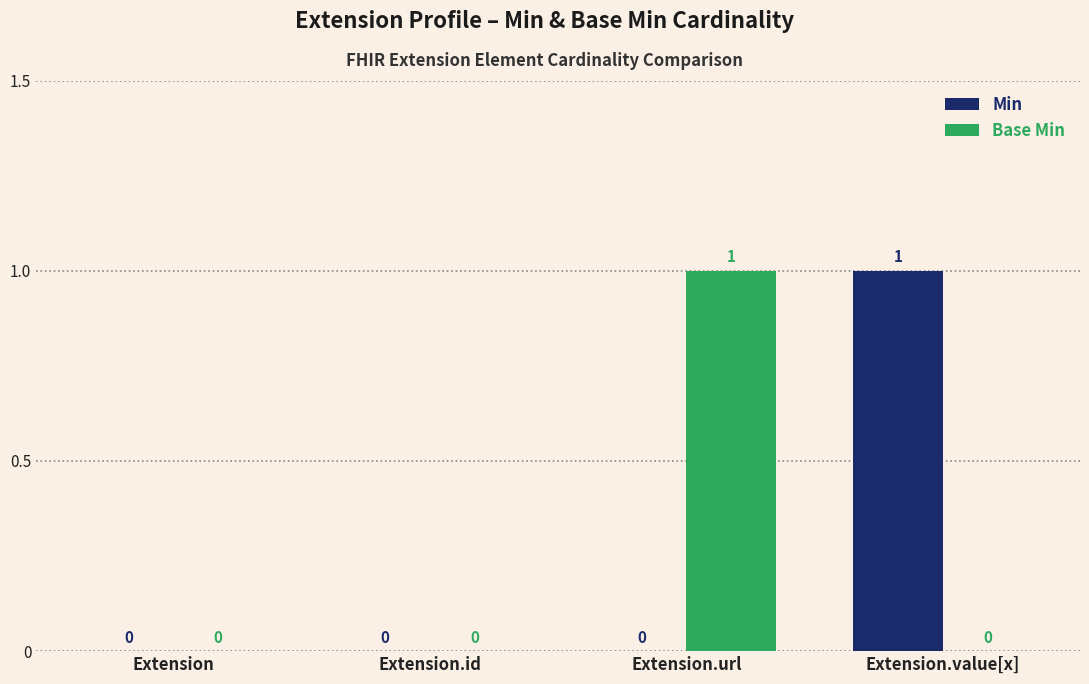

How many Base Min values are between 0 and 1?

4